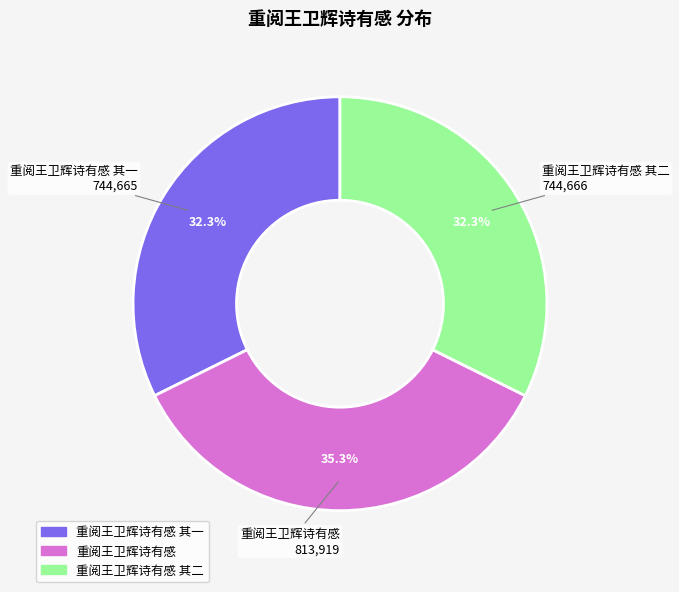

To the nearest percent, what is the difference between the largest and smallest slice percentages?

3%